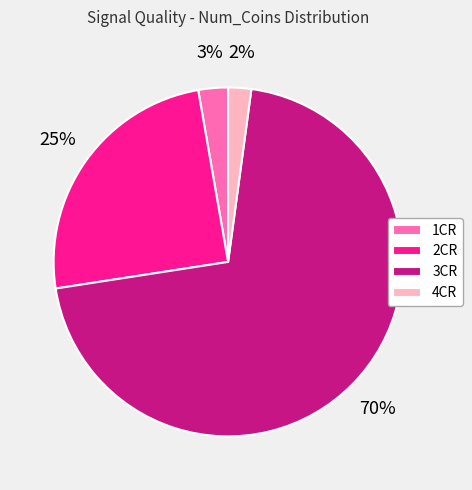

To the nearest percent, what percentage of the pie is 3CR?

70%